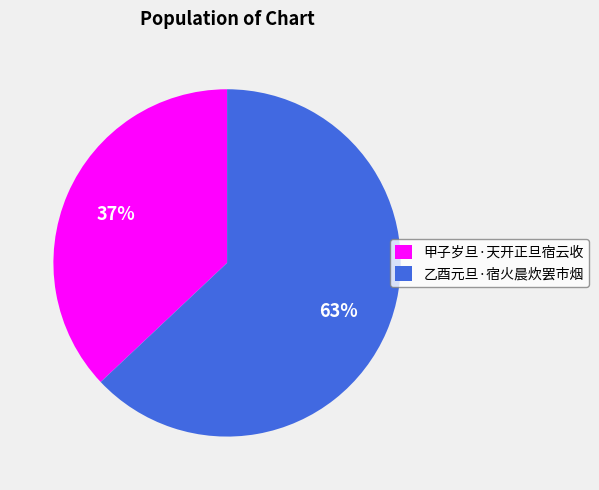

To the nearest percent, what is the difference between the largest and smallest slice percentages?

26%